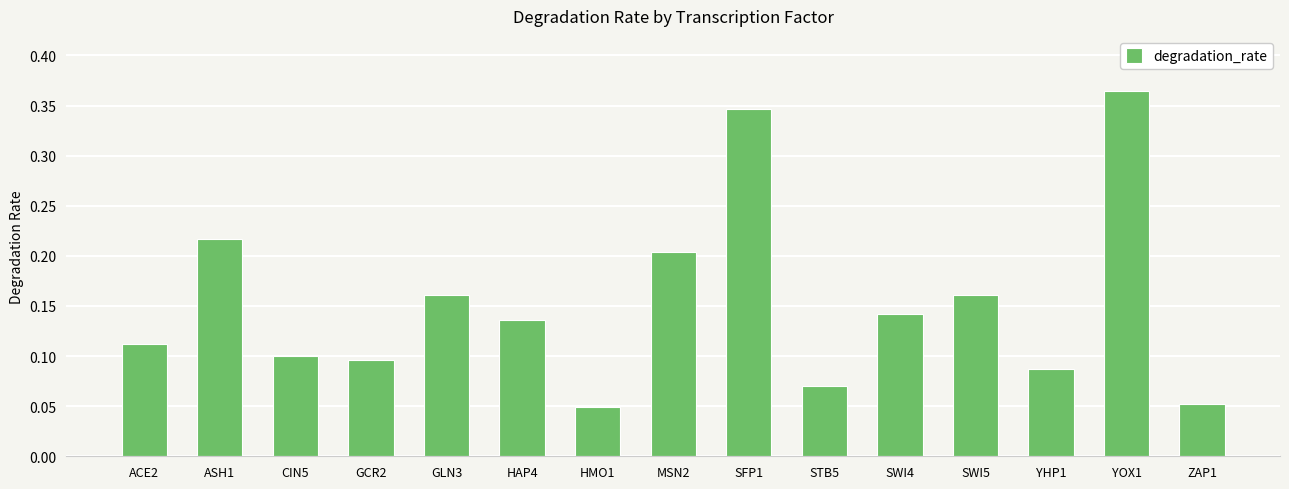

True or false: the data shows 0.1 at STB5.

True